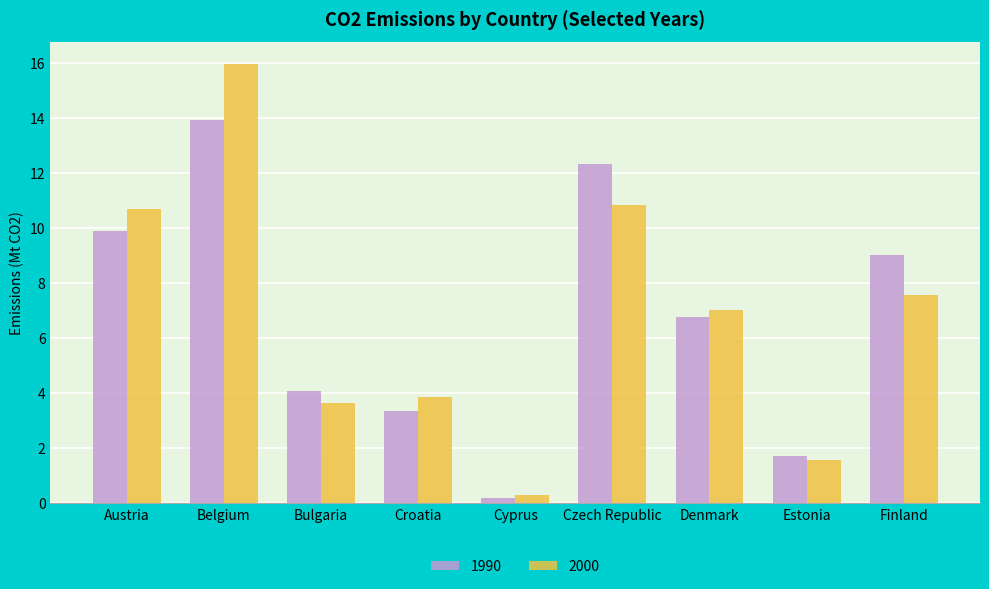

List the labels in order of 1990 value, largest first.

Belgium, Czech Republic, Austria, Finland, Denmark, Bulgaria, Croatia, Estonia, Cyprus